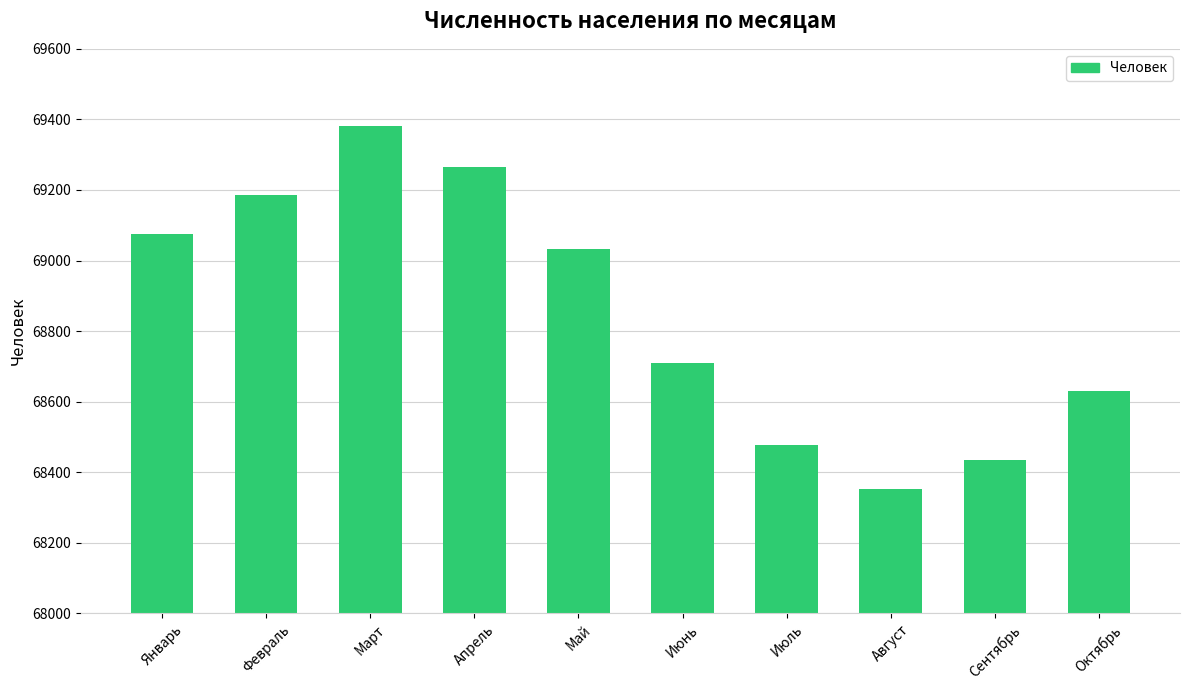

What is the difference between the second highest and minimum values?

912